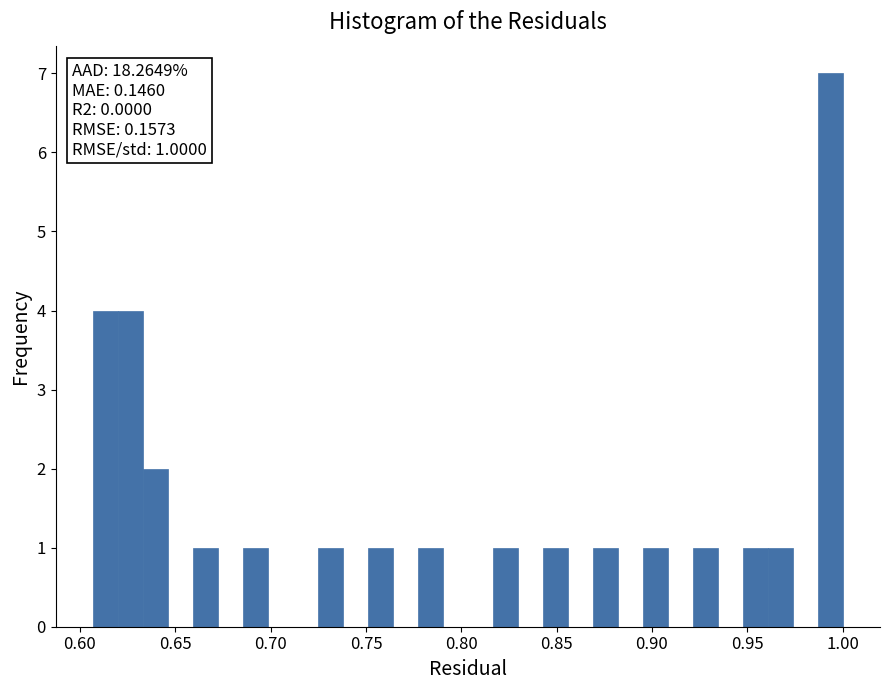

Read against the x-axis, roughly where is the centre of the tallest bar?

0.995